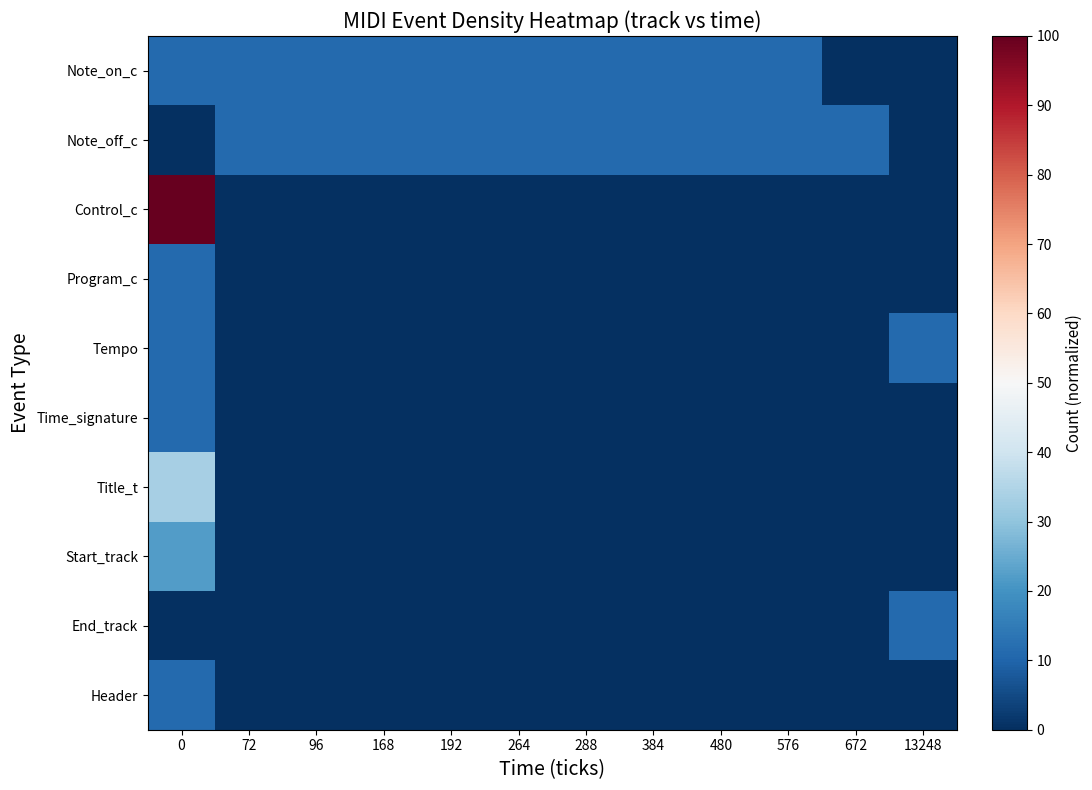

Which series has the largest range (max minus min)?

Control_c